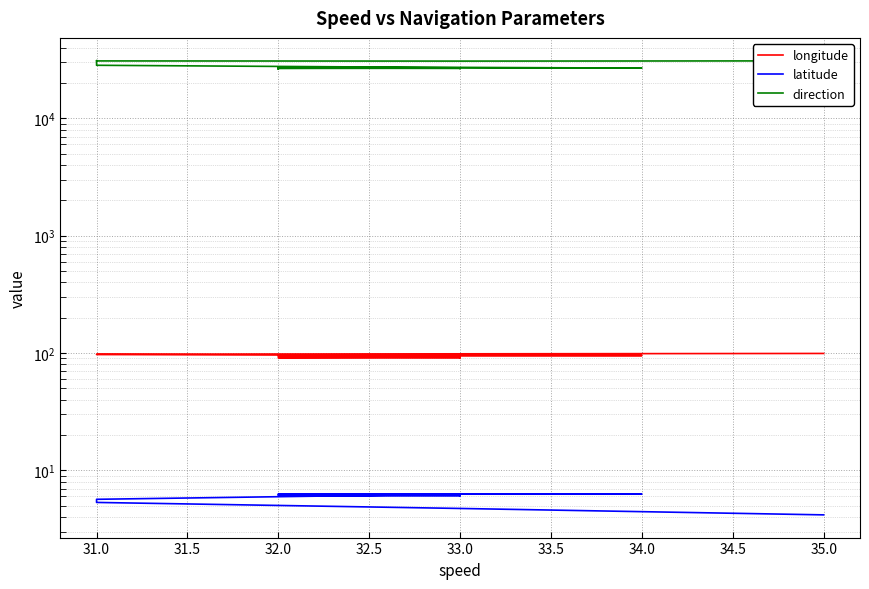

Reading right to left, transcribe all the data shown in this chart.

longitude: 90.7	90.8	90.9	91.1	91.4	91.6	91.8	92.6	93.7	94.7	94.8	94.9	95.1	95.2	95.4	97.2	97.6	97.8	98.6	99.3
latitude: 6.1	6.1	6.1	6.1	6.1	6.1	6.1	6.2	6.2	6.3	6.3	6.3	6.3	6.3	6.3	5.7	5.5	5.3	4.7	4.2
direction: 26580.0	26680.0	26830.0	26310.0	26950.0	26510.0	26810.0	26860.0	26700.0	26720.0	26750.0	26810.0	27270.0	26900.0	27120.0	28360.0	31090.0	30890.0	30790.0	30920.0